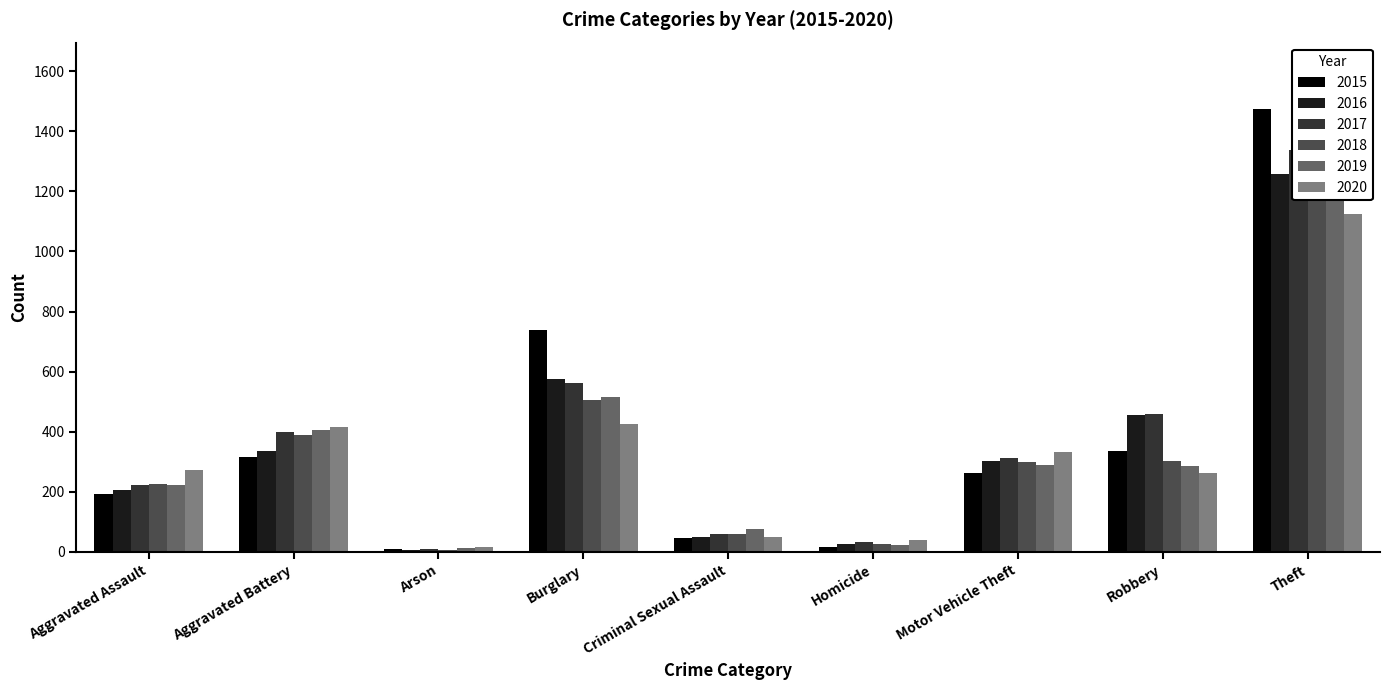

Rank the series by their maximum value, from lowest to highest.

2020, 2016, 2017, 2019, 2018, 2015